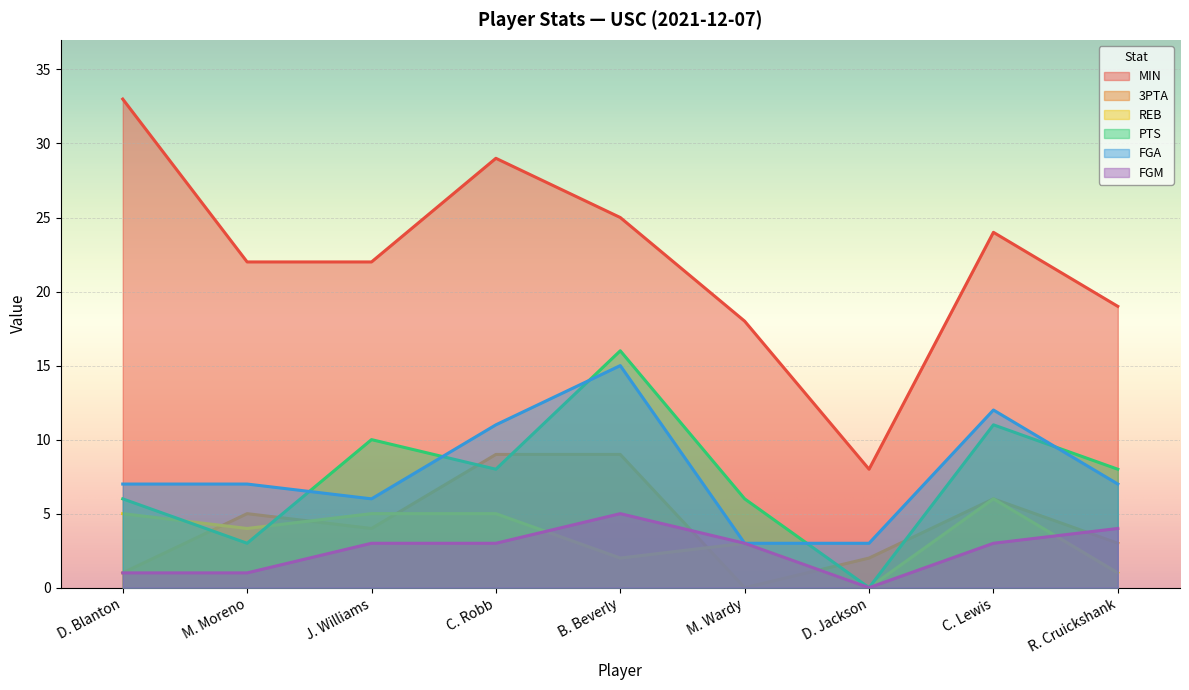

Is the value of 3PTA at D. Jackson greater than the value of FGM at B. Beverly?

No